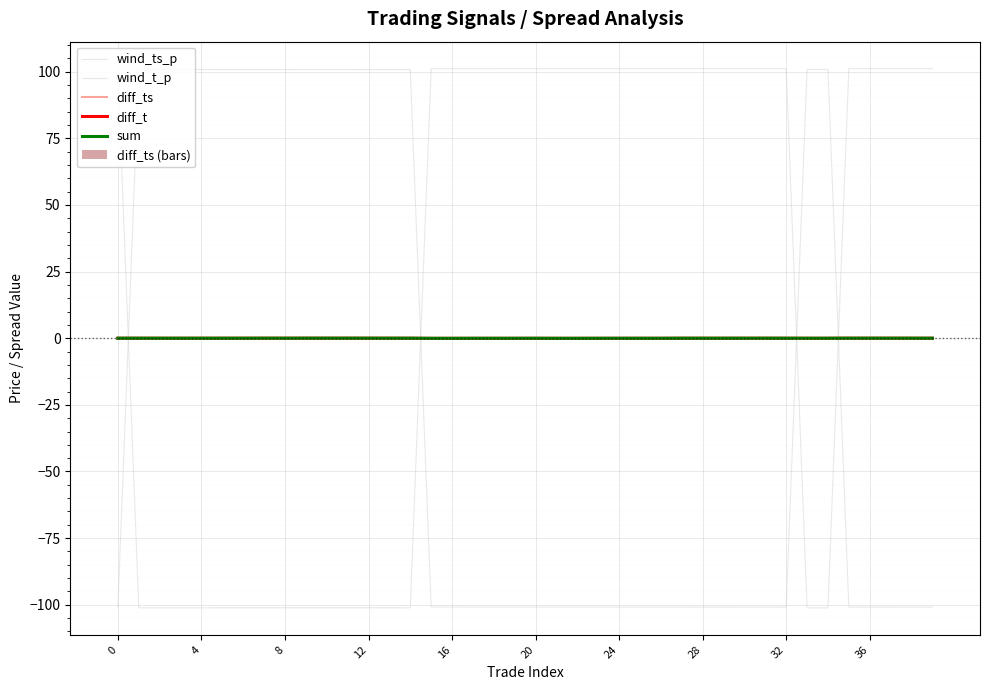

How many diff_ts values are between 0 and 1?

39